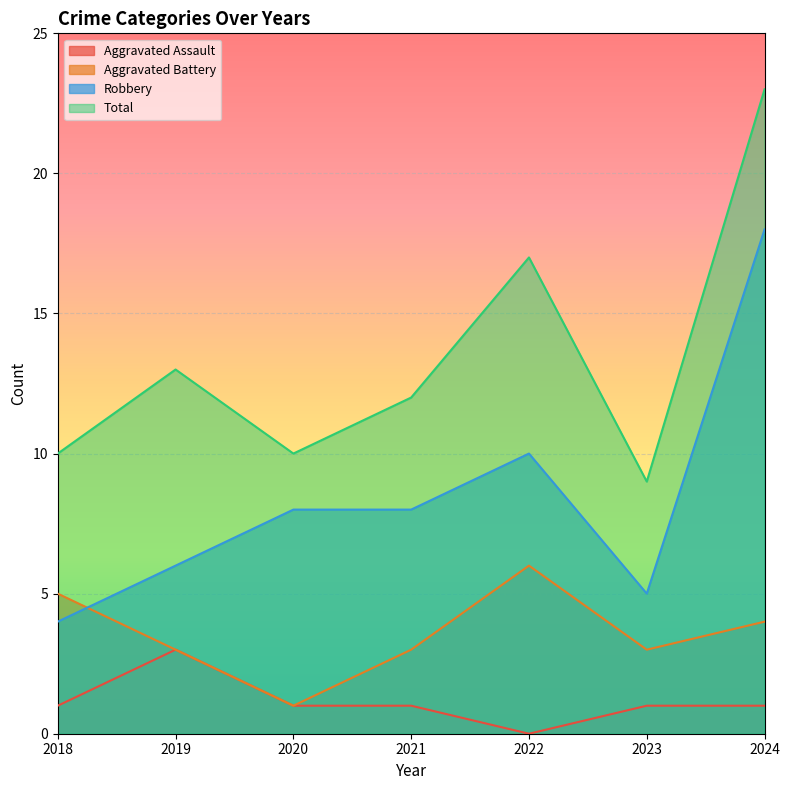

True or false: Aggravated Assault and Total intersect in this chart.

False